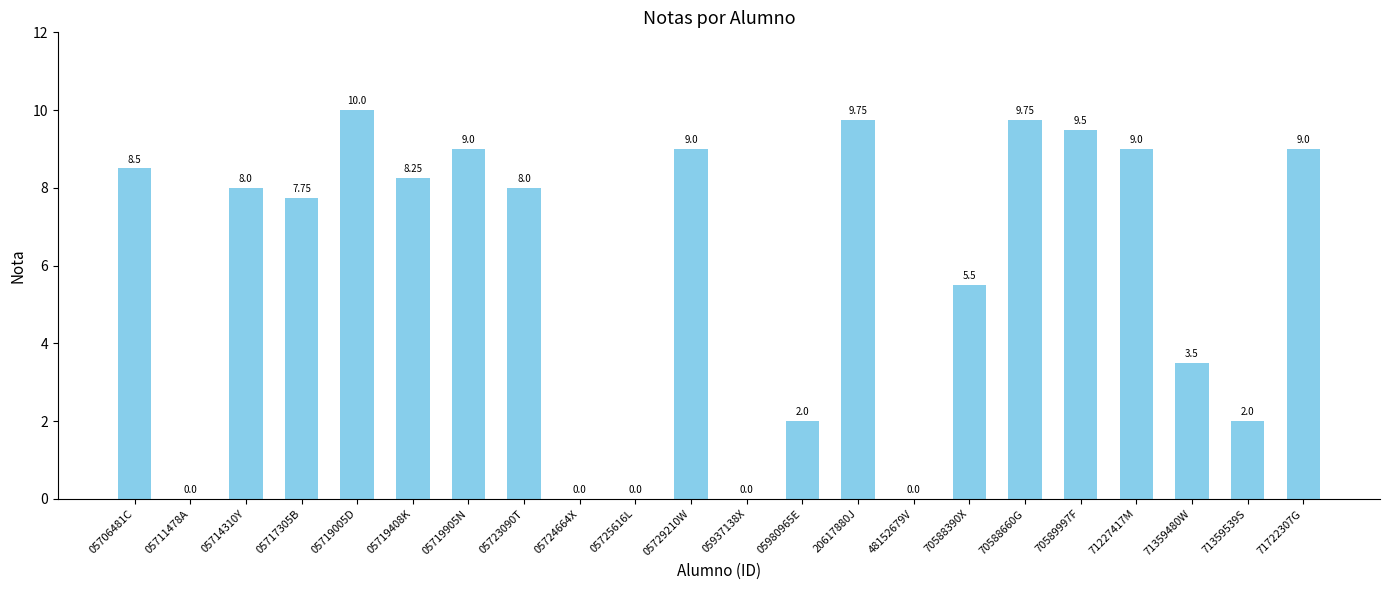

Which has a higher value, 05706481C or 48152679V?

05706481C